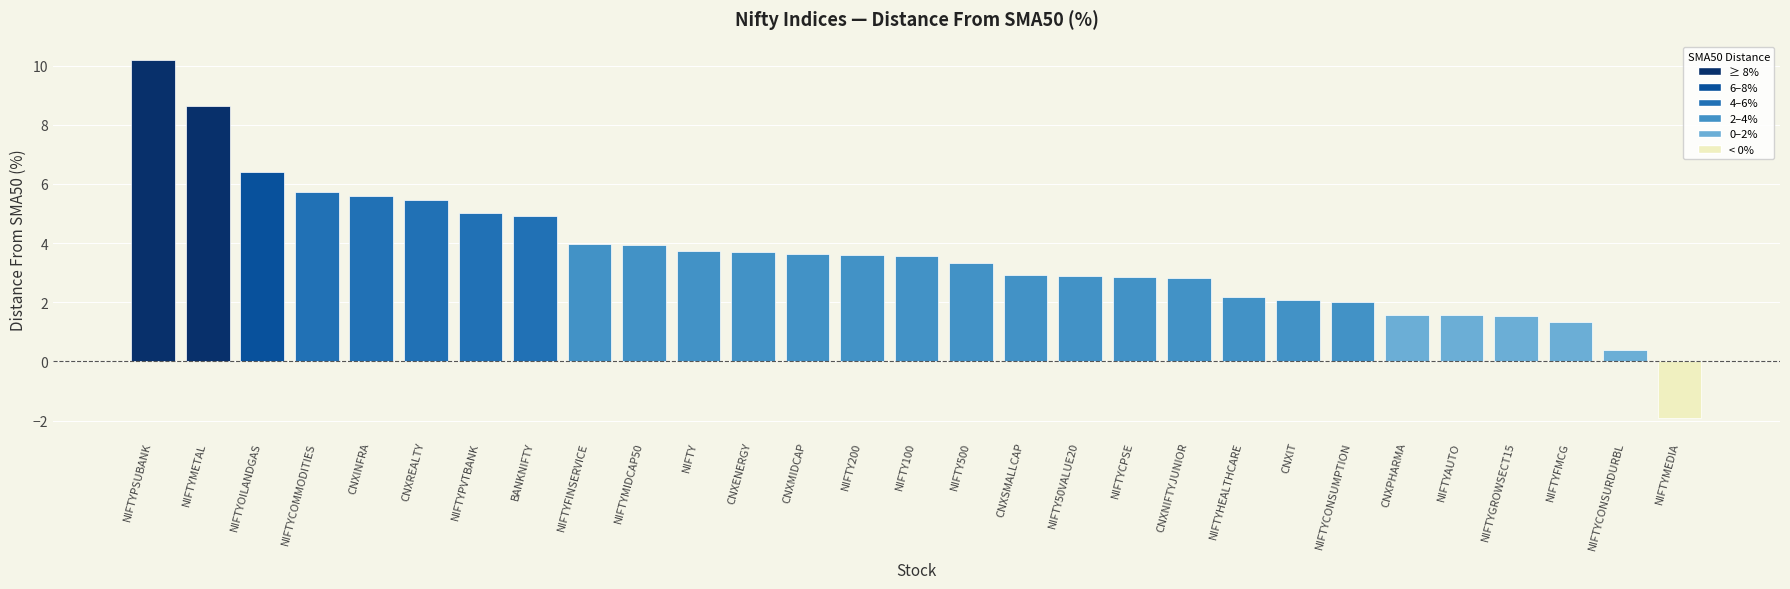

How many values are above zero?

28